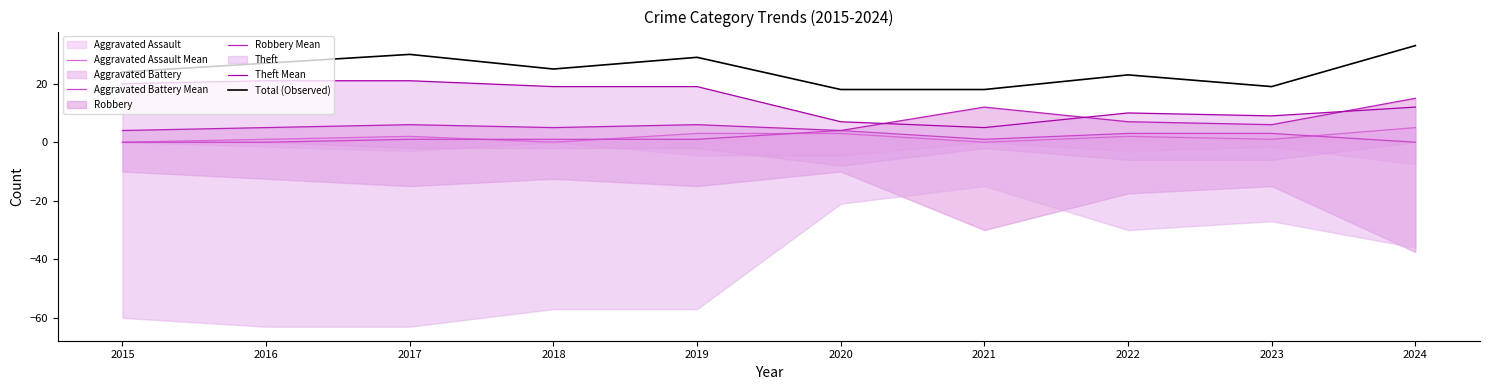

List the labels in order of Total (Observed) value, smallest first.

2020, 2021, 2023, 2022, 2015, 2018, 2016, 2019, 2017, 2024